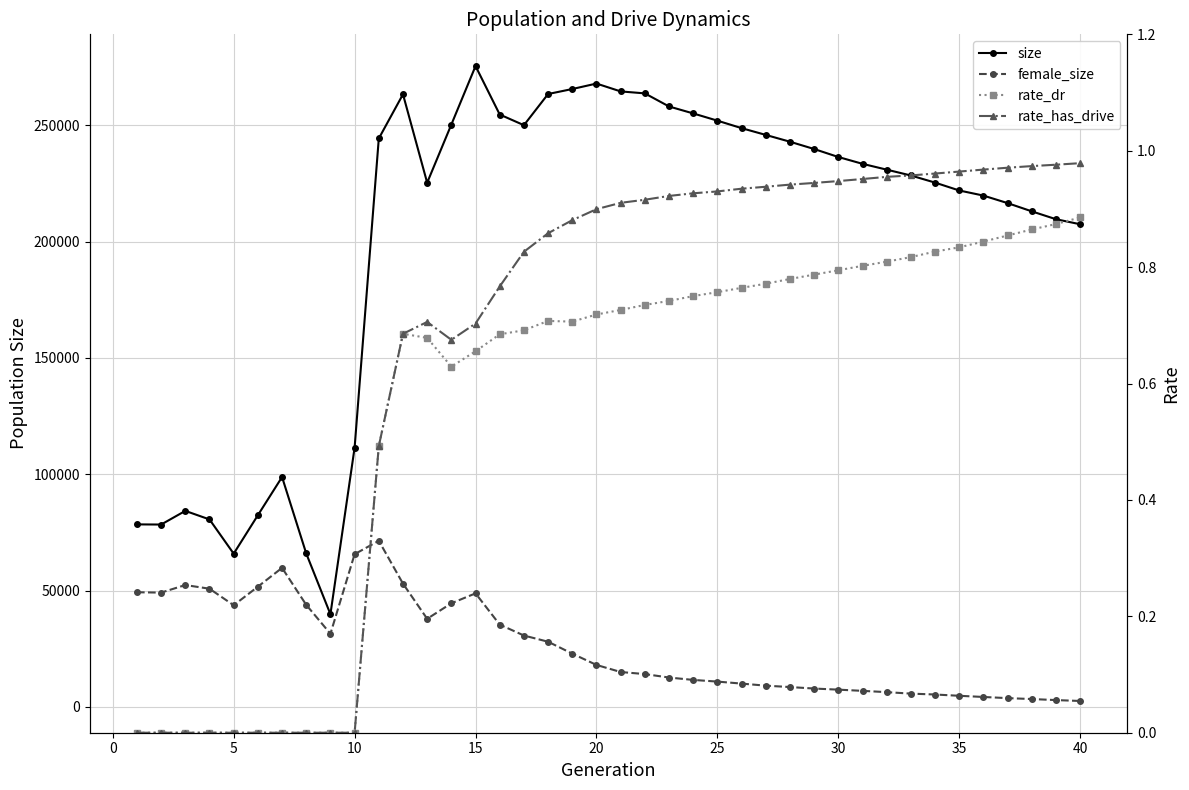

What are all the series names shown in the legend?

size, female_size, rate_dr, rate_has_drive